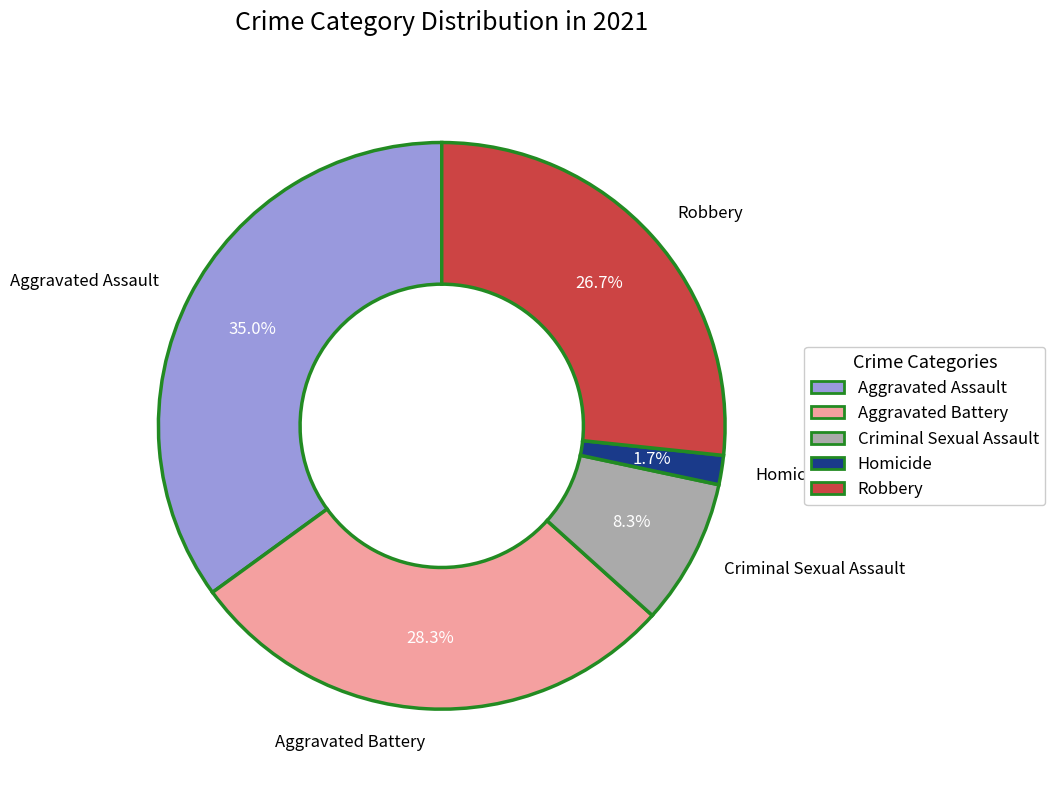

Between Aggravated Assault and Criminal Sexual Assault, which is larger?

Aggravated Assault